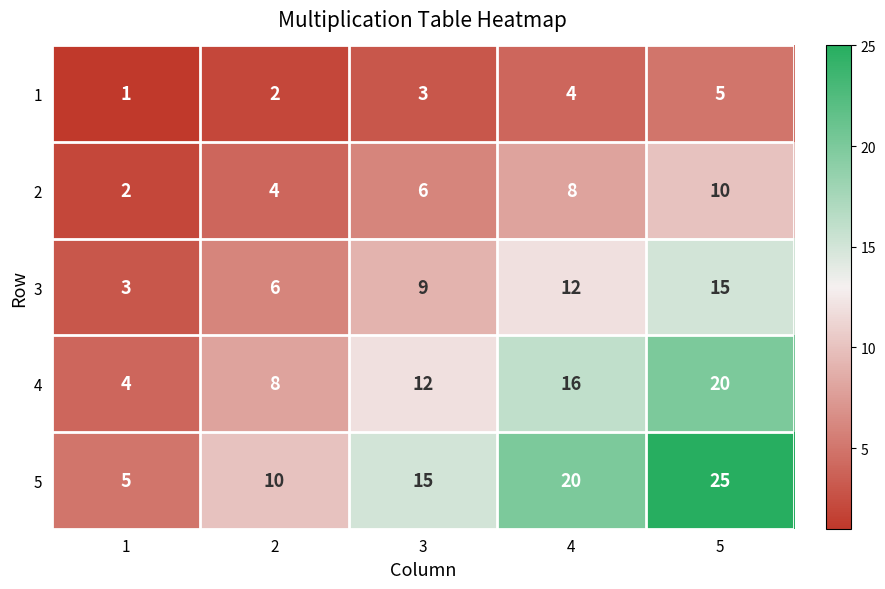

The 5 series shows 10 at 2. True or false?

True